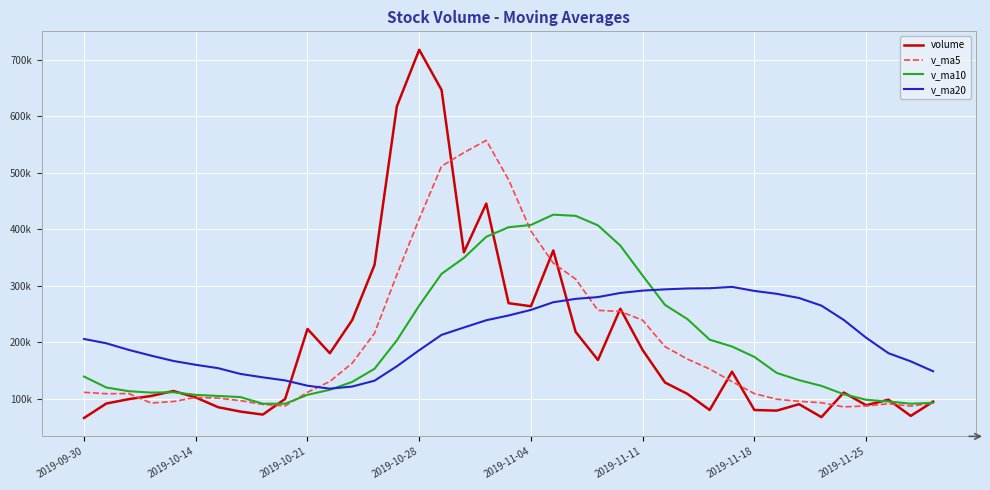

What are all the series names shown in the legend?

volume, v_ma5, v_ma10, v_ma20